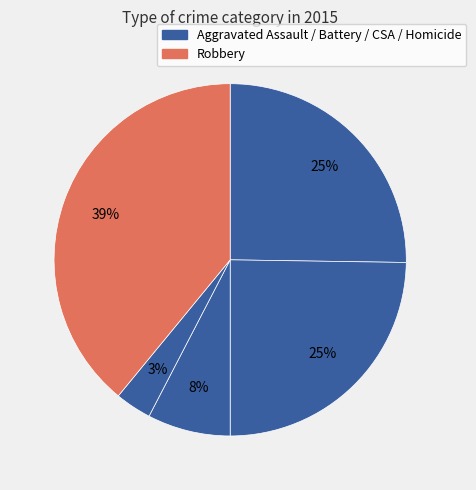

To the nearest percent, what is the difference between the largest and smallest slice percentages?

36%